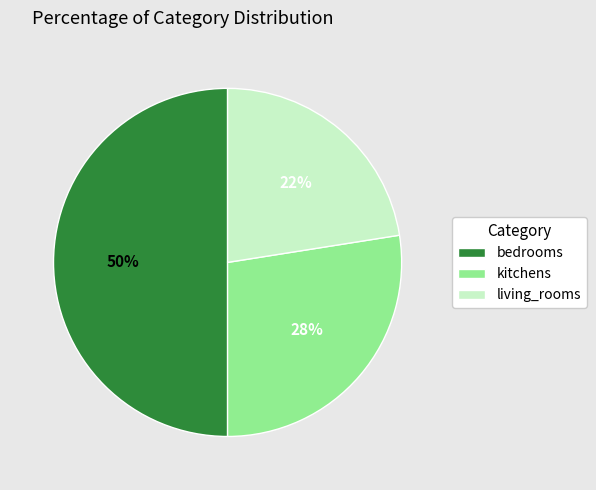

Which has a higher value, living_rooms or kitchens?

kitchens